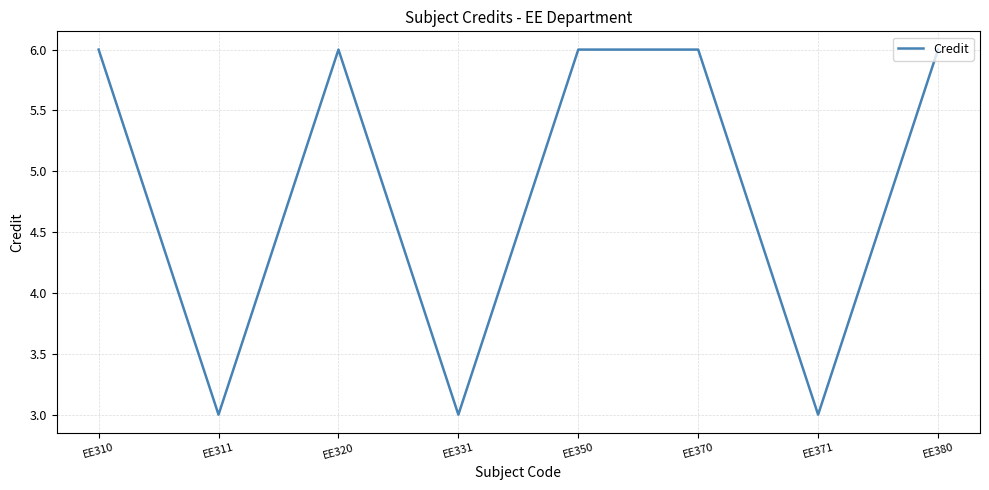

The chart shows a value of 4 at EE331. True or false?

False